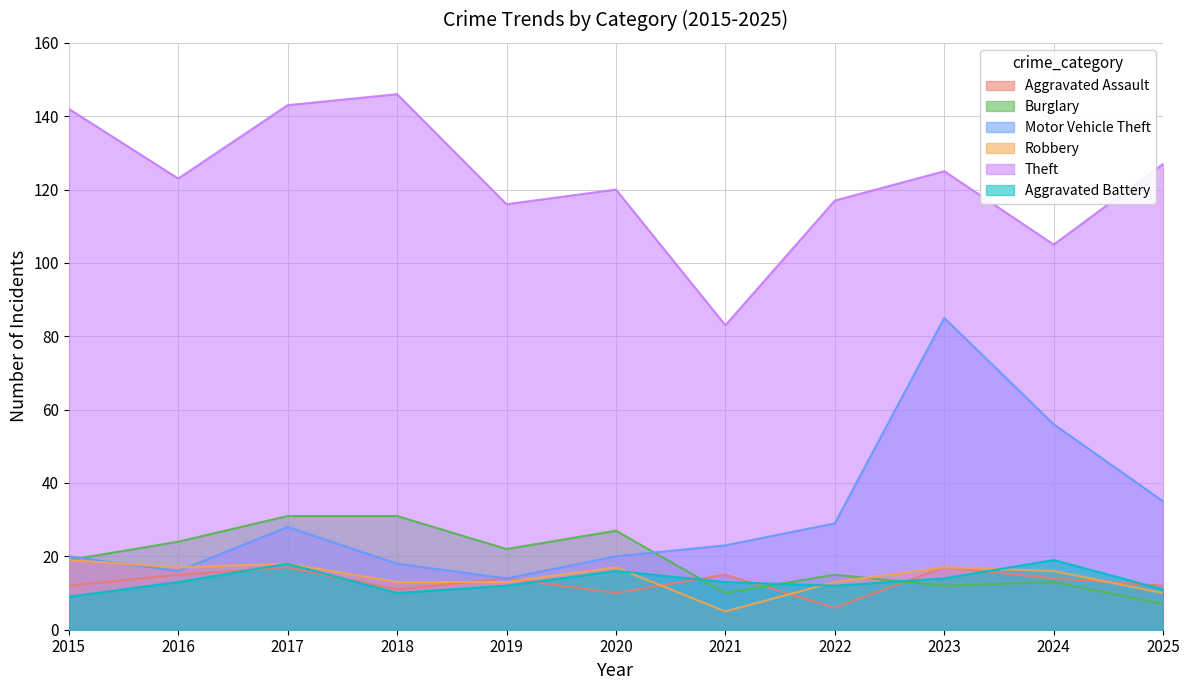

How many categories are shown in the chart?

11